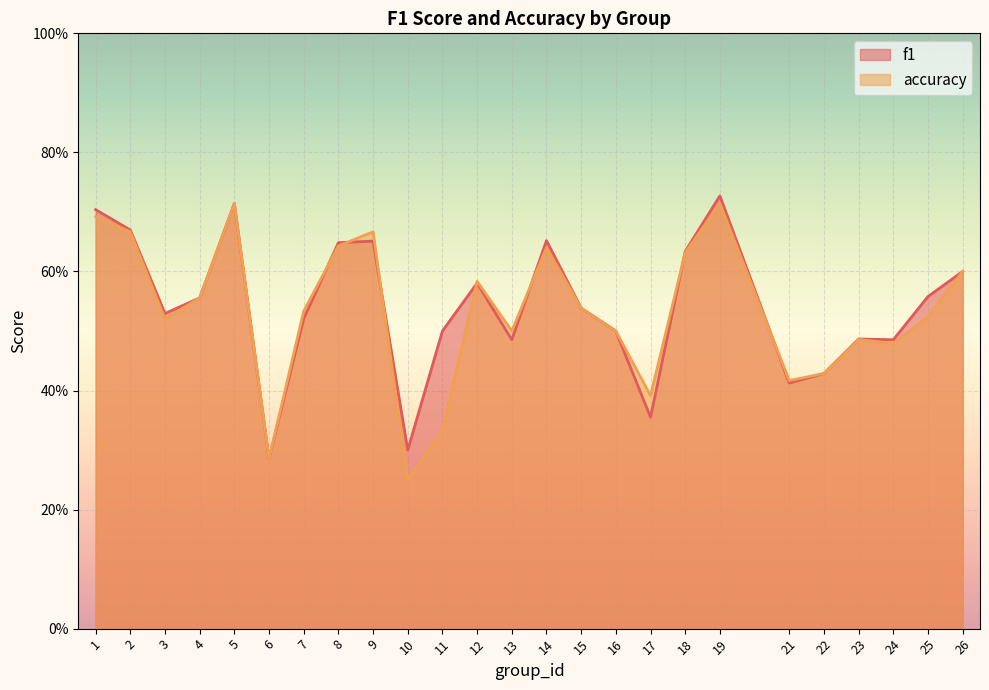

What value does the accuracy series have at 3?

0.5